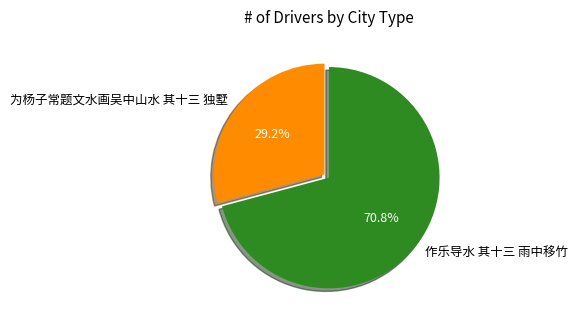

Which slice is the smallest?

为杨子常题文水画吴中山水 其十三 独墅